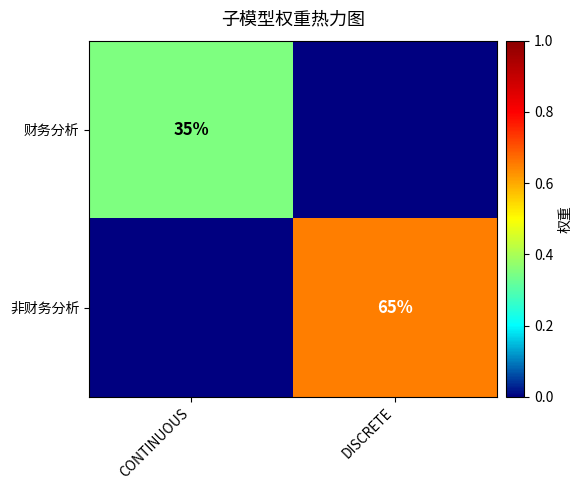

The 非财务分析 series shows 65 at DISCRETE. True or false?

True